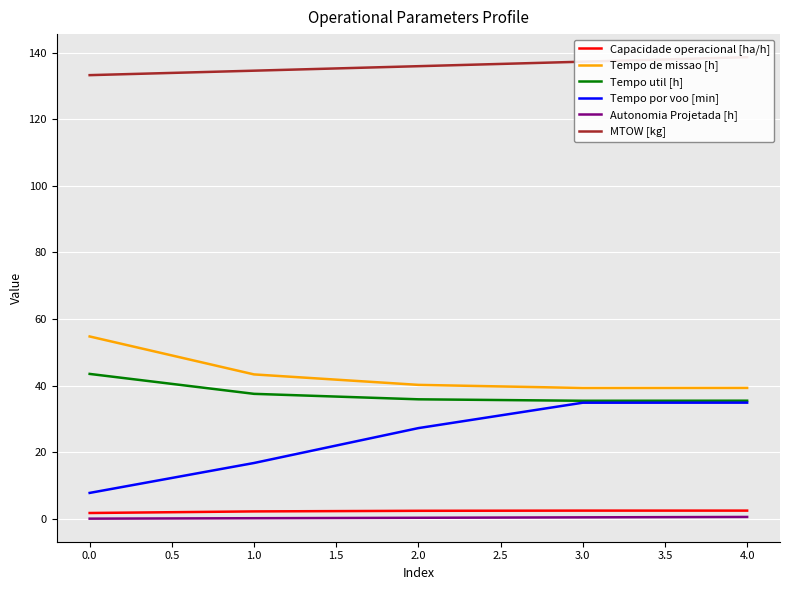

True or false: Tempo de missao [h] and MTOW [kg] cross at least once.

False